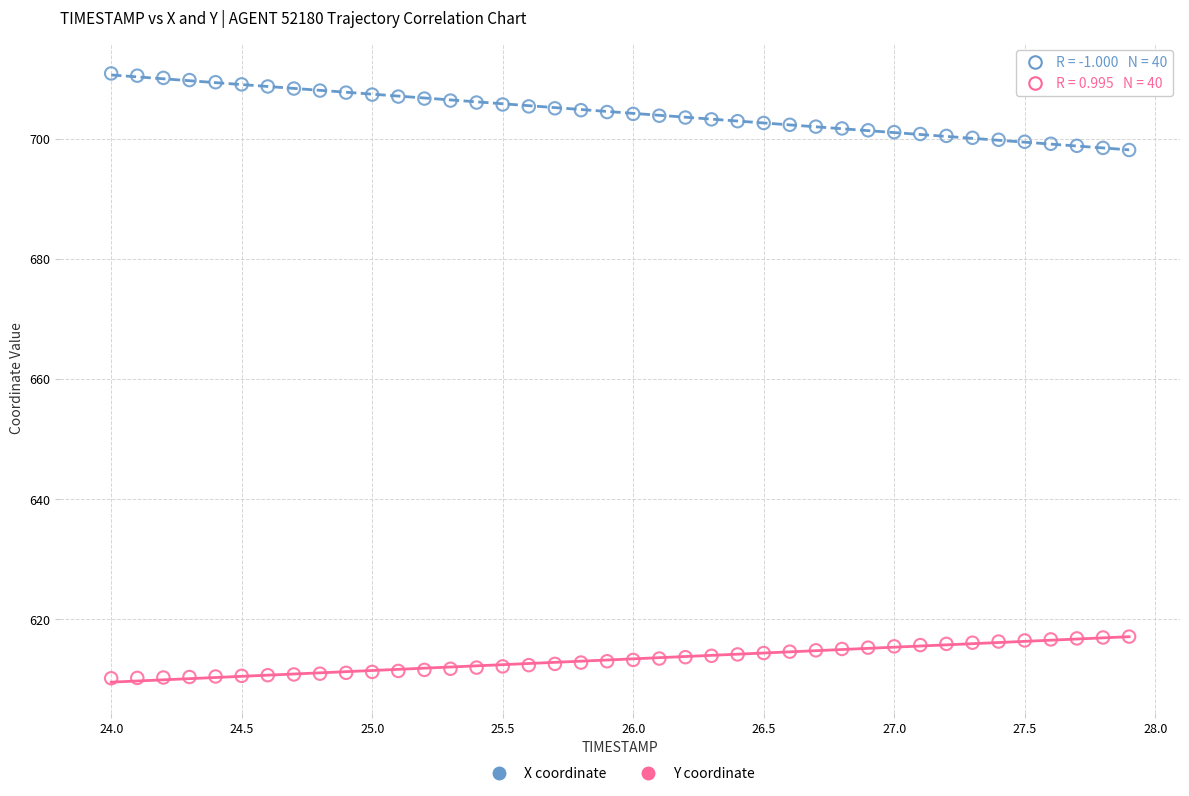

What is the X range (max minus min) for the scatter plot?

3.9